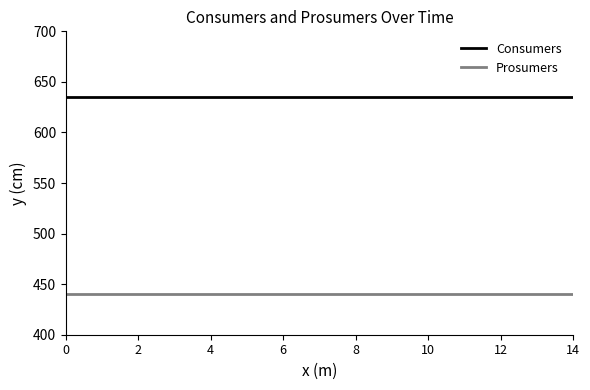

Is this an area chart (filled region under the line)?

No